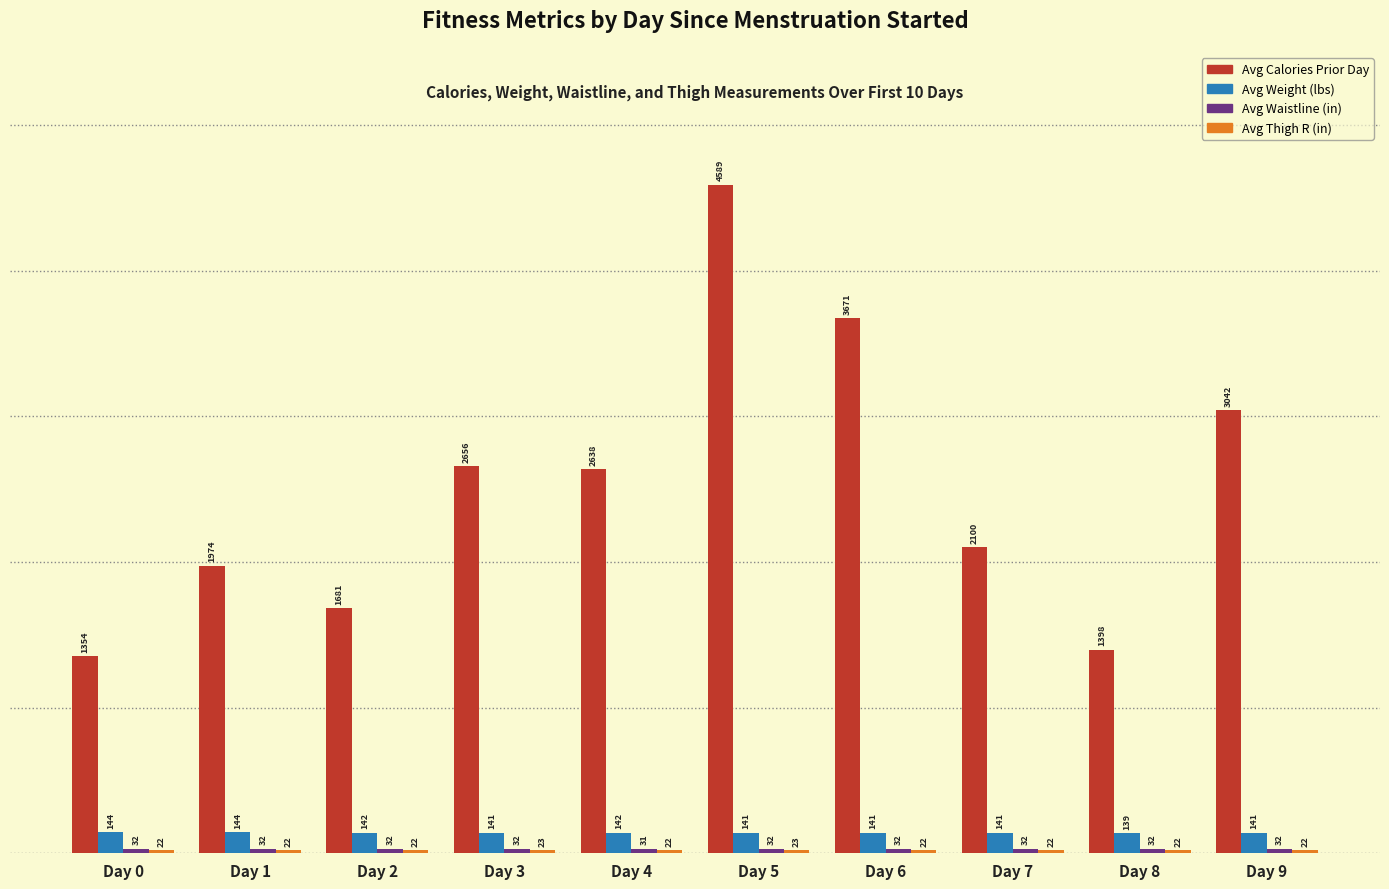

Which series has the largest total across all categories?

Avg Calories Prior Day